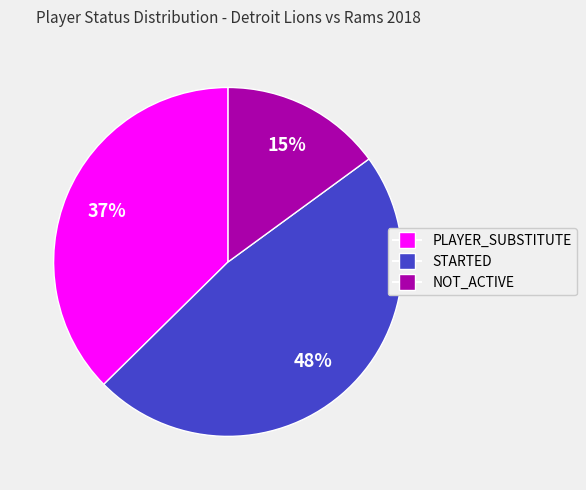

True or false: PLAYER_SUBSTITUTE accounts for 37% of the total.

True